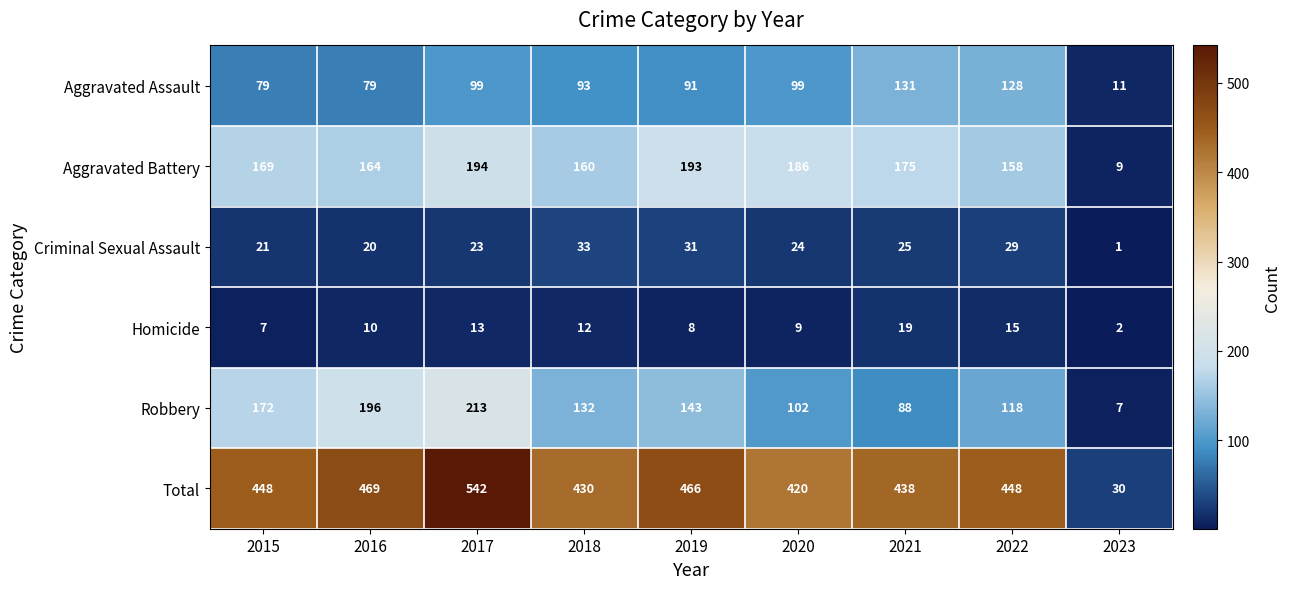

Is the value of Aggravated Assault at 2020 greater than the value of Criminal Sexual Assault at 2016?

Yes